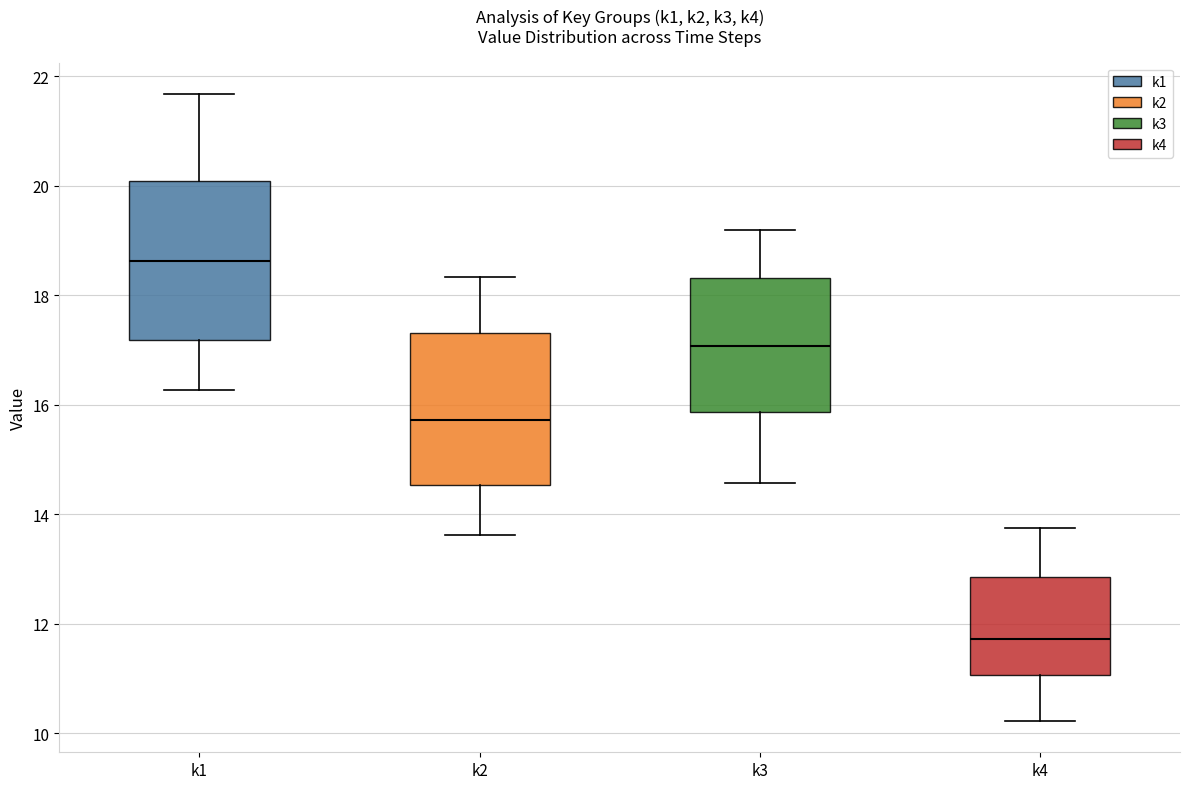

Which box's median line is the lowest?

k4